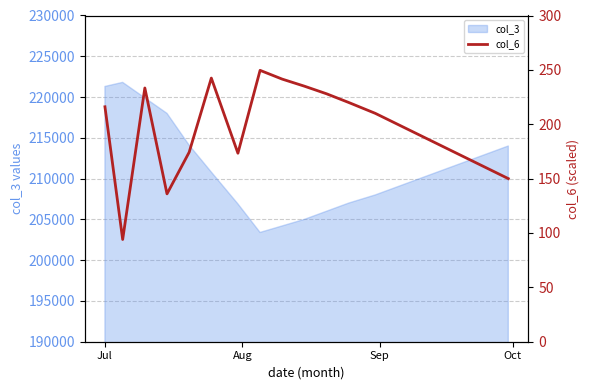

What is the highest value of the col_3 series?

221800